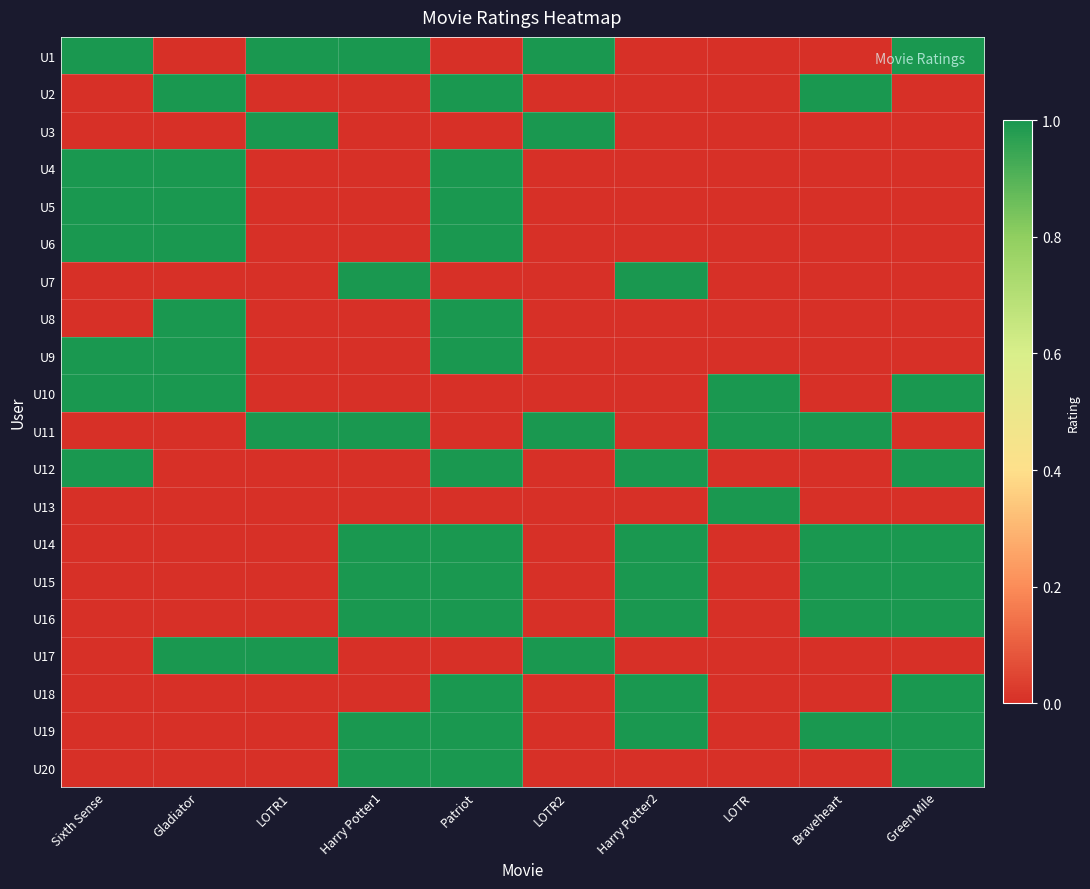

Reading right to left, extract all data points from this chart.

U1: Green Mile=1	Braveheart=0	LOTR=0	Harry Potter2=0	LOTR2=1	Patriot=0	Harry Potter1=1	LOTR1=1	Gladiator=0	Sixth Sense=1
U2: Green Mile=0	Braveheart=1	LOTR=0	Harry Potter2=0	LOTR2=0	Patriot=1	Harry Potter1=0	LOTR1=0	Gladiator=1	Sixth Sense=0
U3: Green Mile=0	Braveheart=0	LOTR=0	Harry Potter2=0	LOTR2=1	Patriot=0	Harry Potter1=0	LOTR1=1	Gladiator=0	Sixth Sense=0
U4: Green Mile=0	Braveheart=0	LOTR=0	Harry Potter2=0	LOTR2=0	Patriot=1	Harry Potter1=0	LOTR1=0	Gladiator=1	Sixth Sense=1
U5: Green Mile=0	Braveheart=0	LOTR=0	Harry Potter2=0	LOTR2=0	Patriot=1	Harry Potter1=0	LOTR1=0	Gladiator=1	Sixth Sense=1
U6: Green Mile=0	Braveheart=0	LOTR=0	Harry Potter2=0	LOTR2=0	Patriot=1	Harry Potter1=0	LOTR1=0	Gladiator=1	Sixth Sense=1
U7: Green Mile=0	Braveheart=0	LOTR=0	Harry Potter2=1	LOTR2=0	Patriot=0	Harry Potter1=1	LOTR1=0	Gladiator=0	Sixth Sense=0
U8: Green Mile=0	Braveheart=0	LOTR=0	Harry Potter2=0	LOTR2=0	Patriot=1	Harry Potter1=0	LOTR1=0	Gladiator=1	Sixth Sense=0
U9: Green Mile=0	Braveheart=0	LOTR=0	Harry Potter2=0	LOTR2=0	Patriot=1	Harry Potter1=0	LOTR1=0	Gladiator=1	Sixth Sense=1
U10: Green Mile=1	Braveheart=0	LOTR=1	Harry Potter2=0	LOTR2=0	Patriot=0	Harry Potter1=0	LOTR1=0	Gladiator=1	Sixth Sense=1
U11: Green Mile=0	Braveheart=1	LOTR=1	Harry Potter2=0	LOTR2=1	Patriot=0	Harry Potter1=1	LOTR1=1	Gladiator=0	Sixth Sense=0
U12: Green Mile=1	Braveheart=0	LOTR=0	Harry Potter2=1	LOTR2=0	Patriot=1	Harry Potter1=0	LOTR1=0	Gladiator=0	Sixth Sense=1
U13: Green Mile=0	Braveheart=0	LOTR=1	Harry Potter2=0	LOTR2=0	Patriot=0	Harry Potter1=0	LOTR1=0	Gladiator=0	Sixth Sense=0
U14: Green Mile=1	Braveheart=1	LOTR=0	Harry Potter2=1	LOTR2=0	Patriot=1	Harry Potter1=1	LOTR1=0	Gladiator=0	Sixth Sense=0
U15: Green Mile=1	Braveheart=1	LOTR=0	Harry Potter2=1	LOTR2=0	Patriot=1	Harry Potter1=1	LOTR1=0	Gladiator=0	Sixth Sense=0
U16: Green Mile=1	Braveheart=1	LOTR=0	Harry Potter2=1	LOTR2=0	Patriot=1	Harry Potter1=1	LOTR1=0	Gladiator=0	Sixth Sense=0
U17: Green Mile=0	Braveheart=0	LOTR=0	Harry Potter2=0	LOTR2=1	Patriot=0	Harry Potter1=0	LOTR1=1	Gladiator=1	Sixth Sense=0
U18: Green Mile=1	Braveheart=0	LOTR=0	Harry Potter2=1	LOTR2=0	Patriot=1	Harry Potter1=0	LOTR1=0	Gladiator=0	Sixth Sense=0
U19: Green Mile=1	Braveheart=1	LOTR=0	Harry Potter2=1	LOTR2=0	Patriot=1	Harry Potter1=1	LOTR1=0	Gladiator=0	Sixth Sense=0
U20: Green Mile=1	Braveheart=0	LOTR=0	Harry Potter2=0	LOTR2=0	Patriot=1	Harry Potter1=1	LOTR1=0	Gladiator=0	Sixth Sense=0